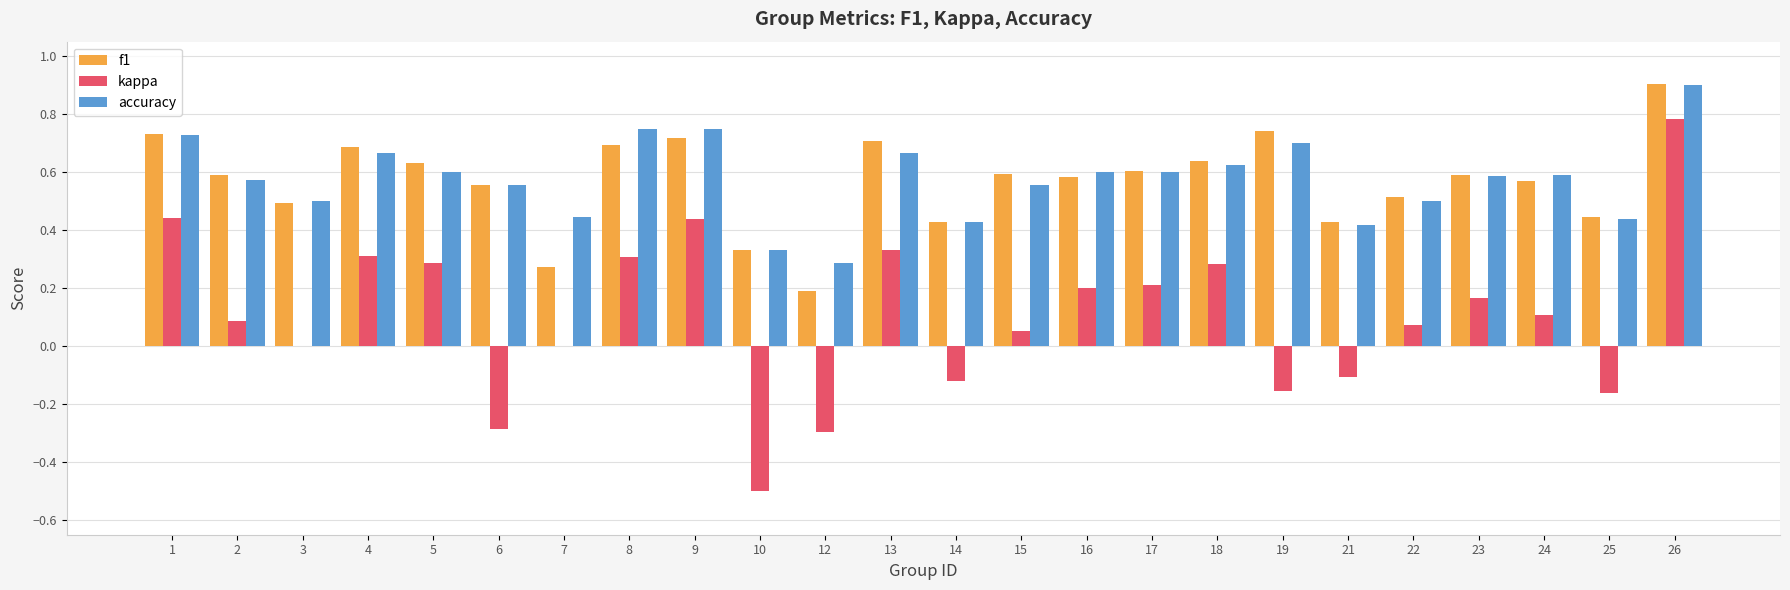

Is it true that f1 equals 0.7 at 4?

True